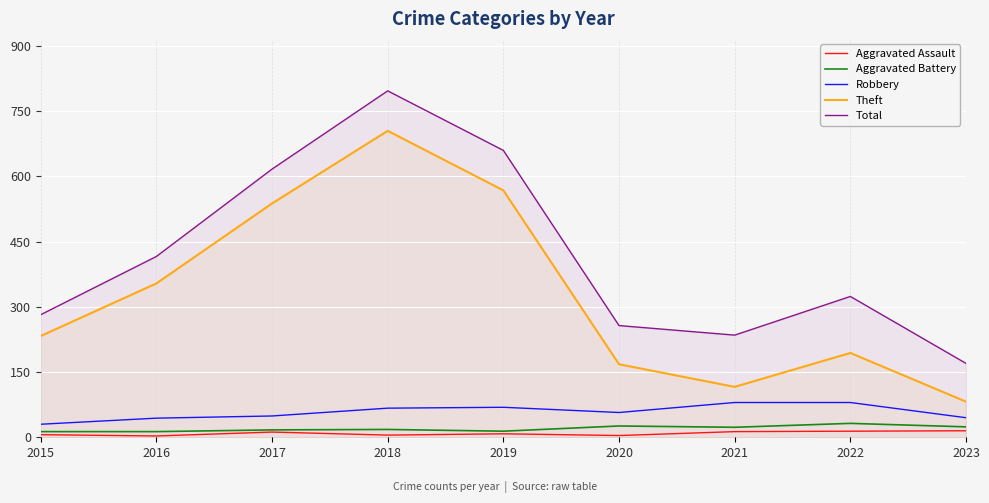

At which label does Aggravated Battery reach its minimum?

2015